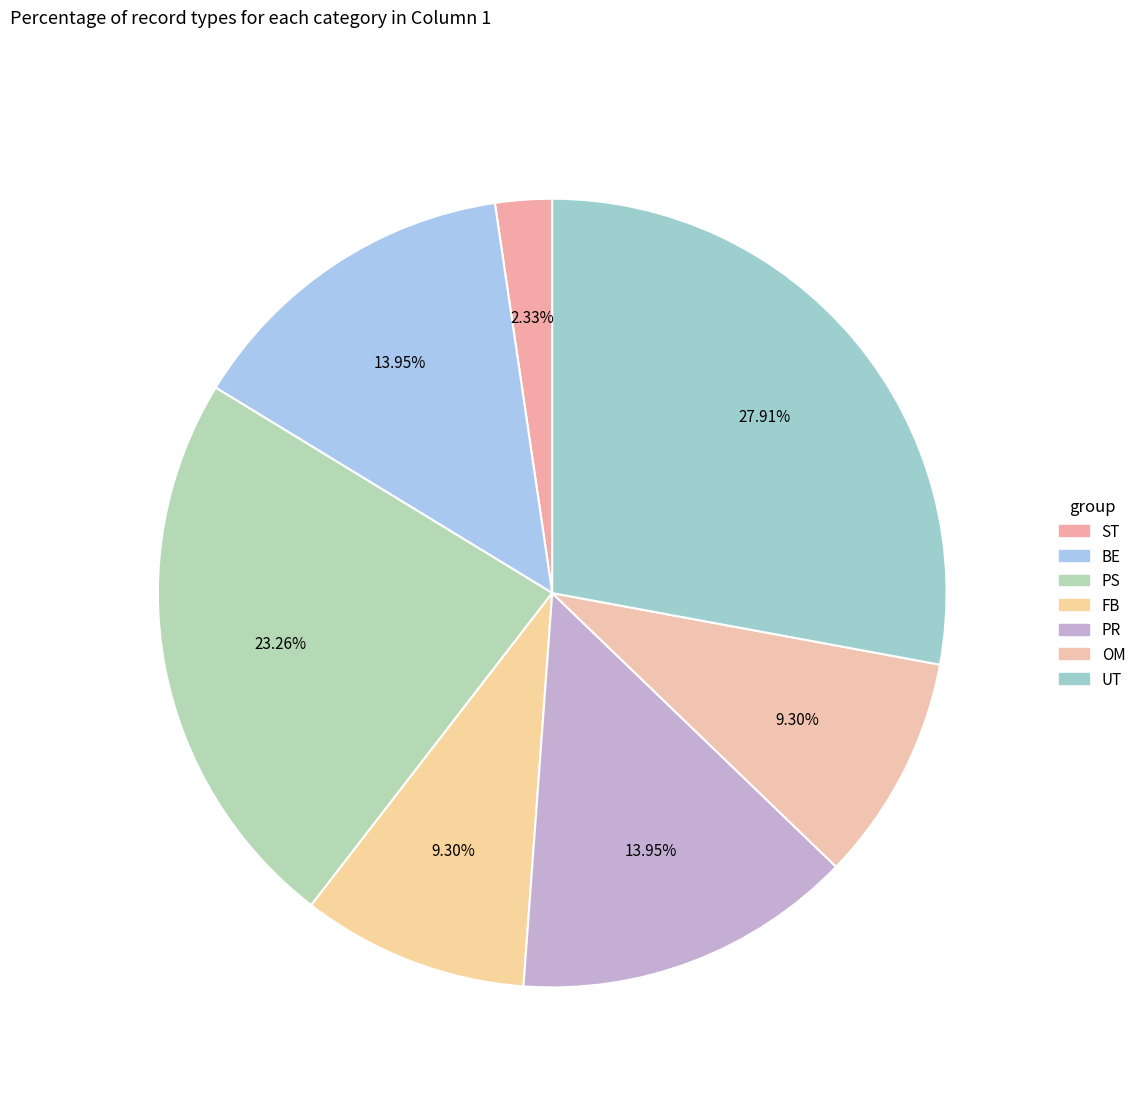

How many segments does this pie chart have?

7